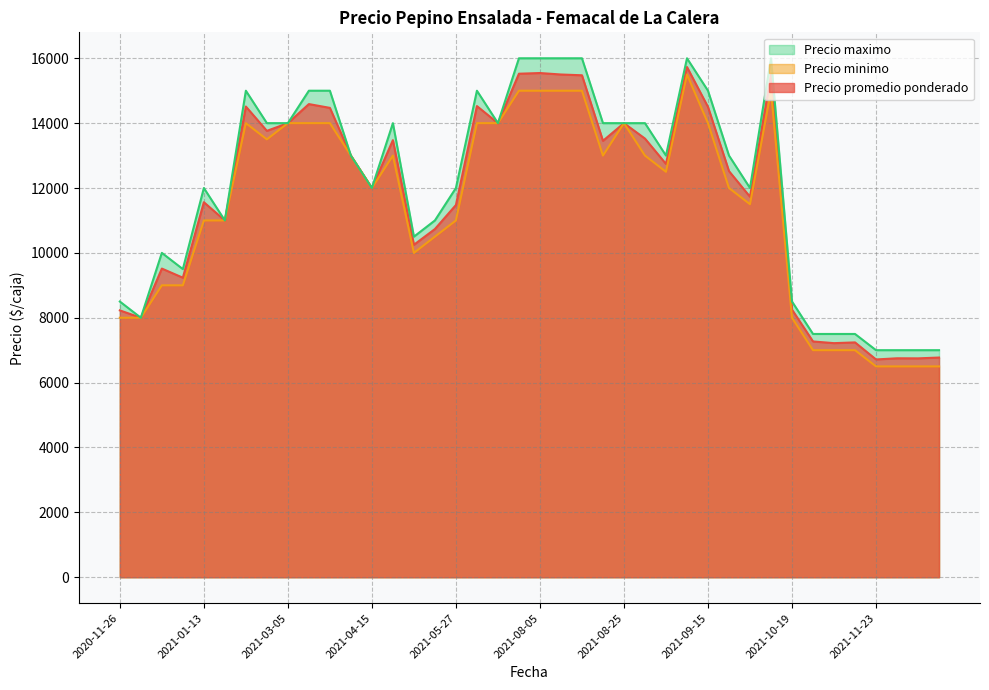

The value of Precio maximo at 2021-11-23 is 7000. True or false?

True